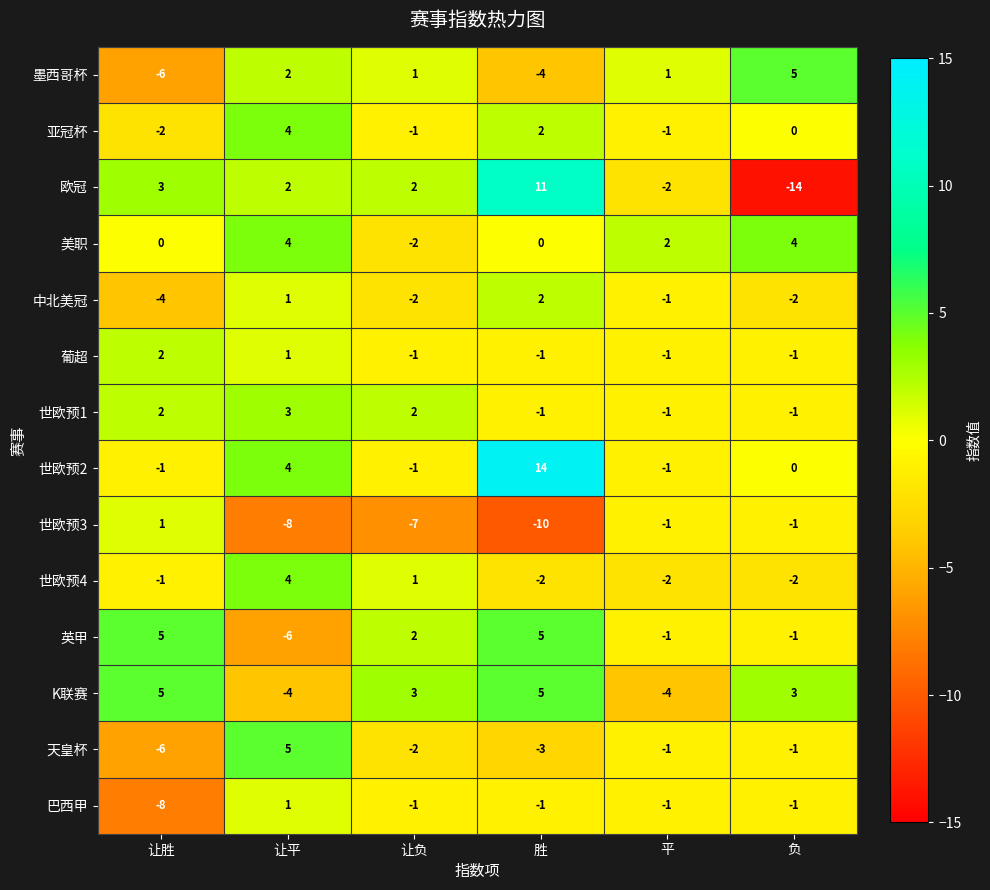

How many data points in 英甲 are less than 2?

3